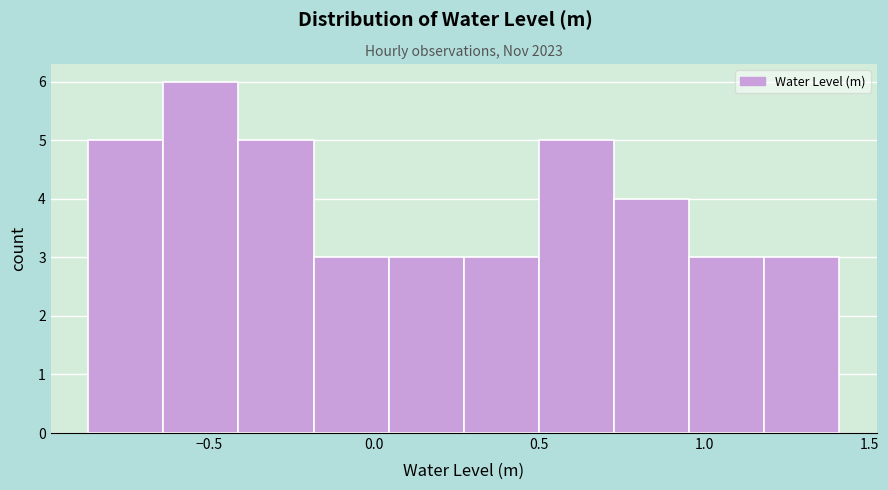

What is the height of the bar covering 0.50 to 0.75 on the x-axis? Neither the bar edges nor the heights are printed on the chart, so give them approximately, as read against the axes.

5